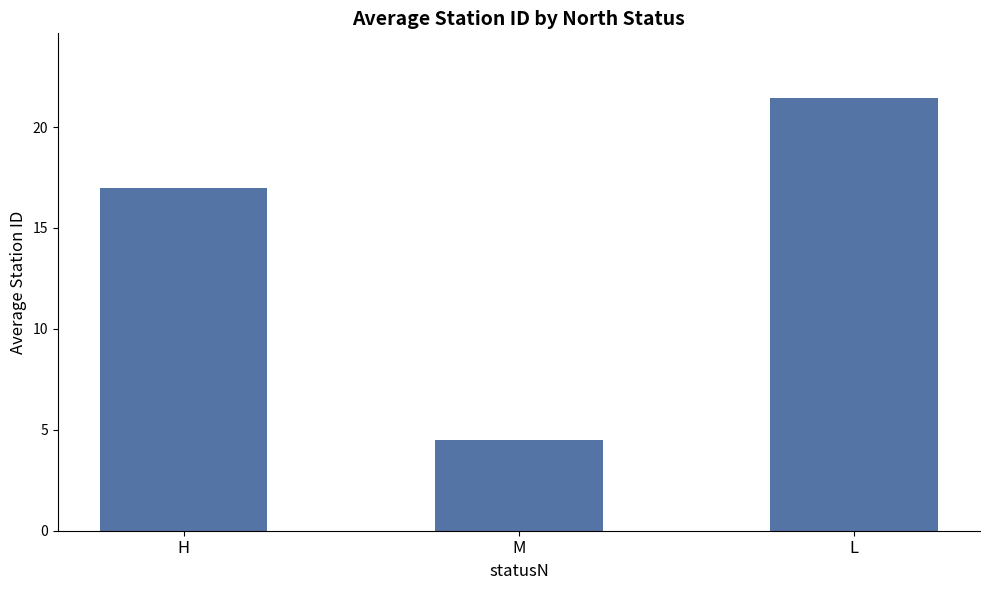

How many data points are less than 17?

1